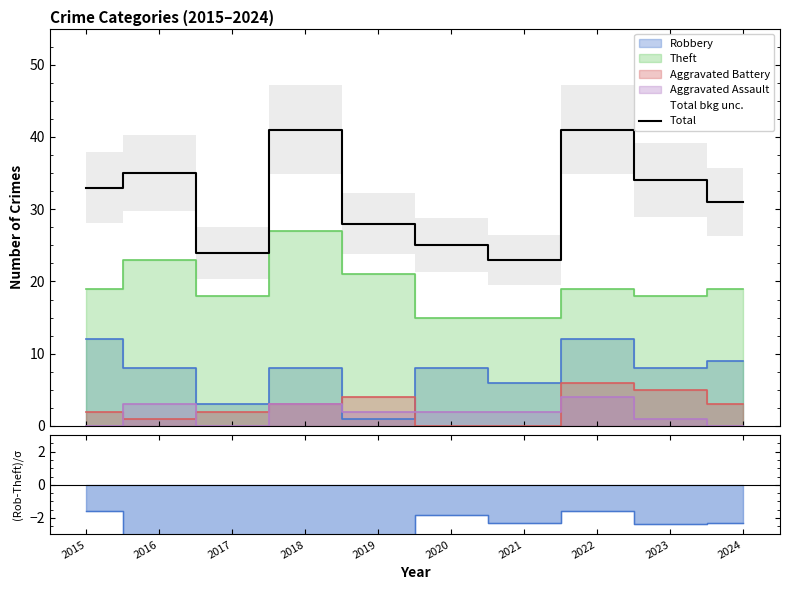

Where is the data nearest to the value 32?

2015